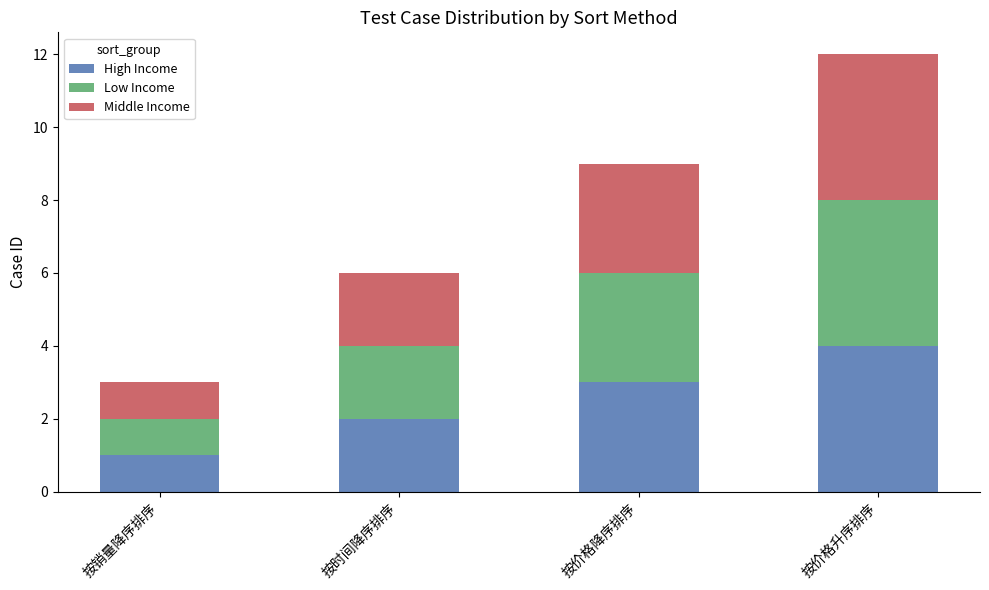

Is it true that High Income equals 4 at 按价格升序排序?

True